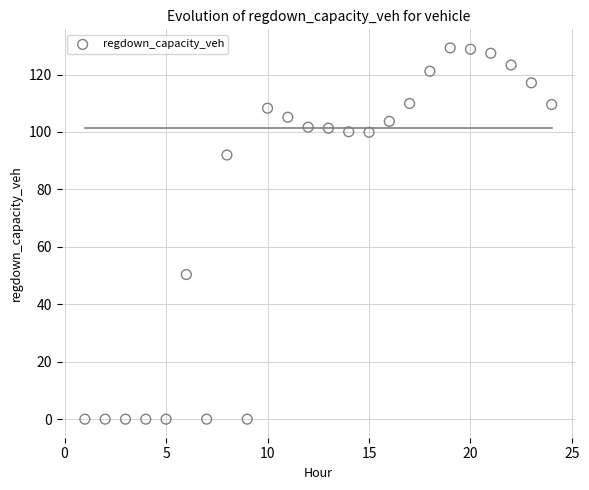

What Y value in the scatter plot is closest to 64?

50.4